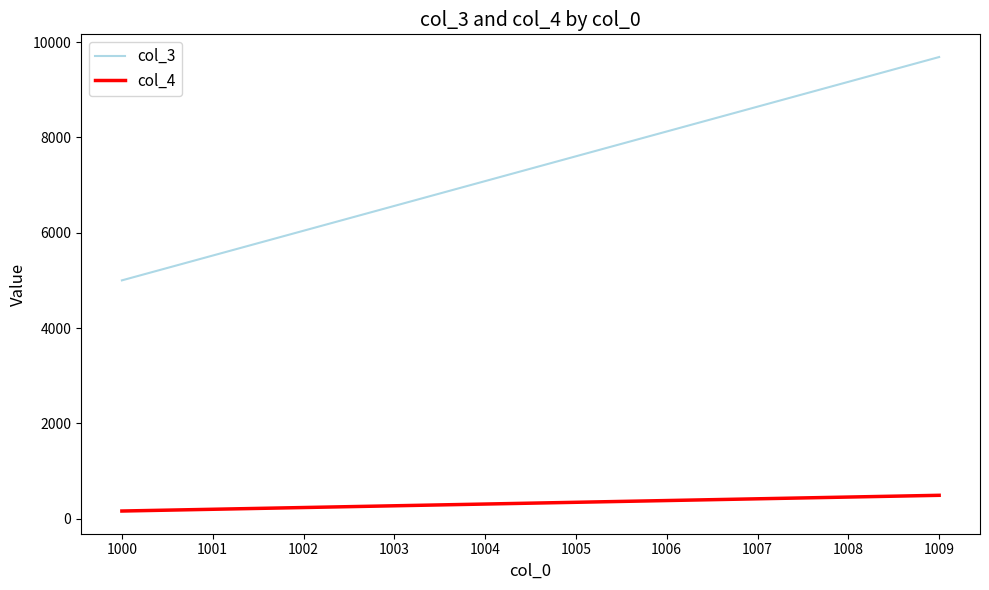

How many distinct data groups are displayed?

2